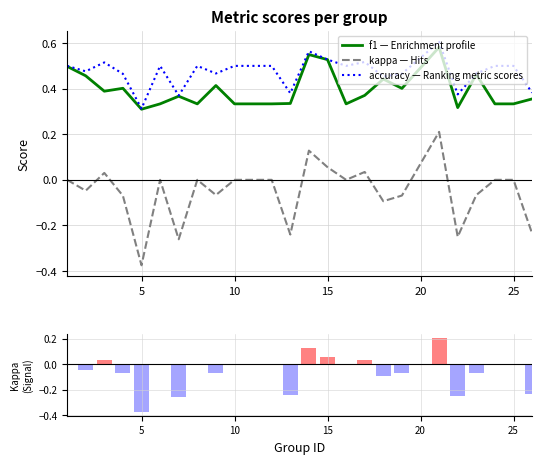

What is the sum of all kappa values?

-1.3